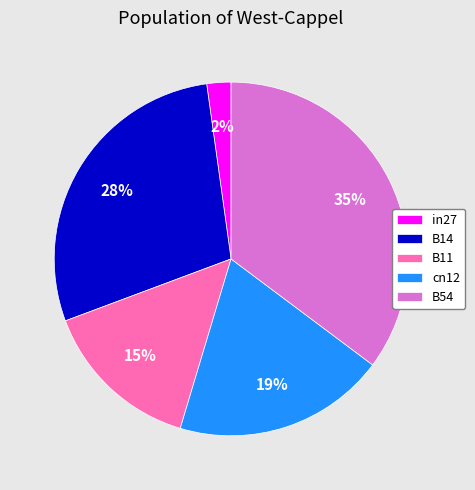

Is the sum of in27 and B11 greater than half?

No